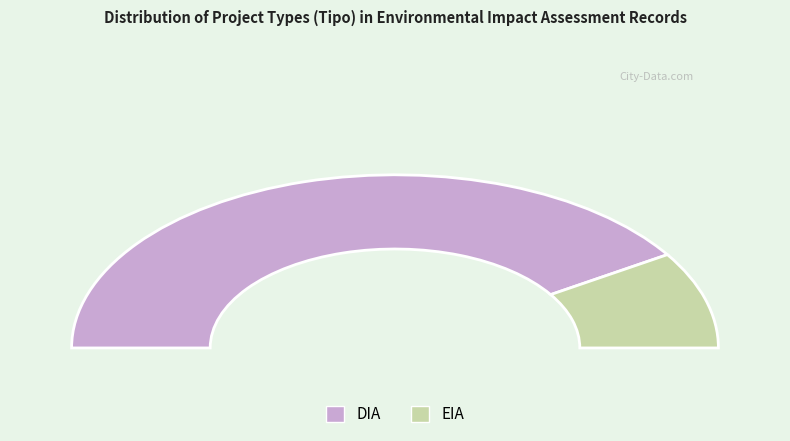

Count the number of slices in the pie.

2